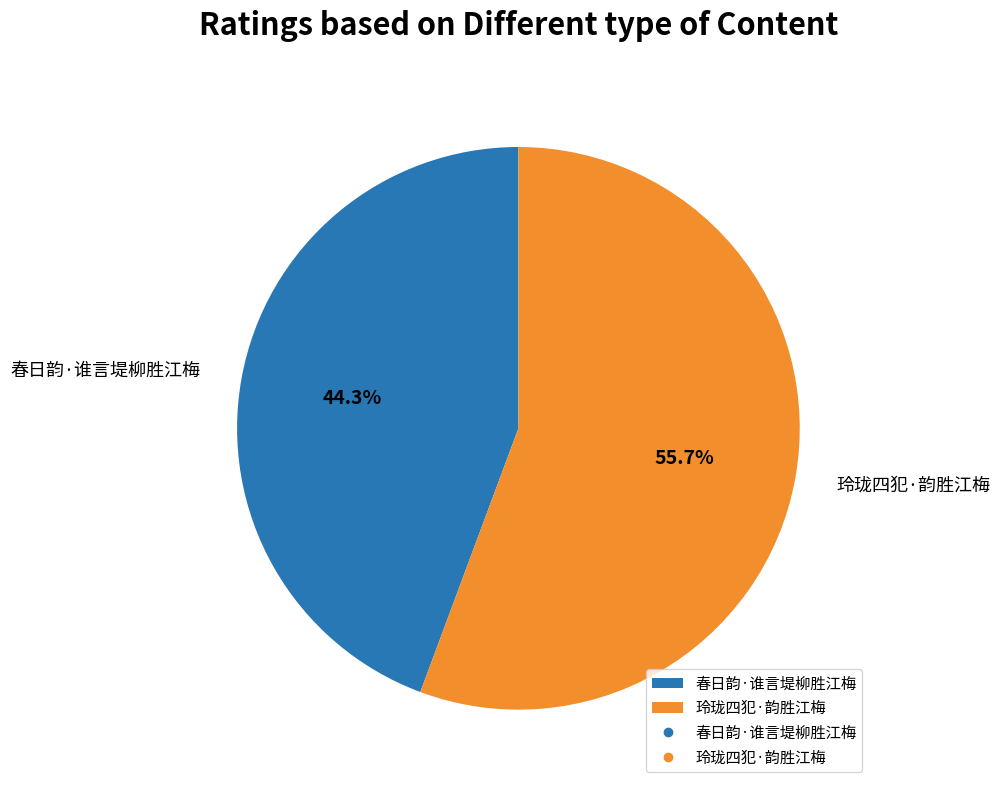

Rank the categories by value from lowest to highest.

春日韵·谁言堤柳胜江梅, 玲珑四犯·韵胜江梅